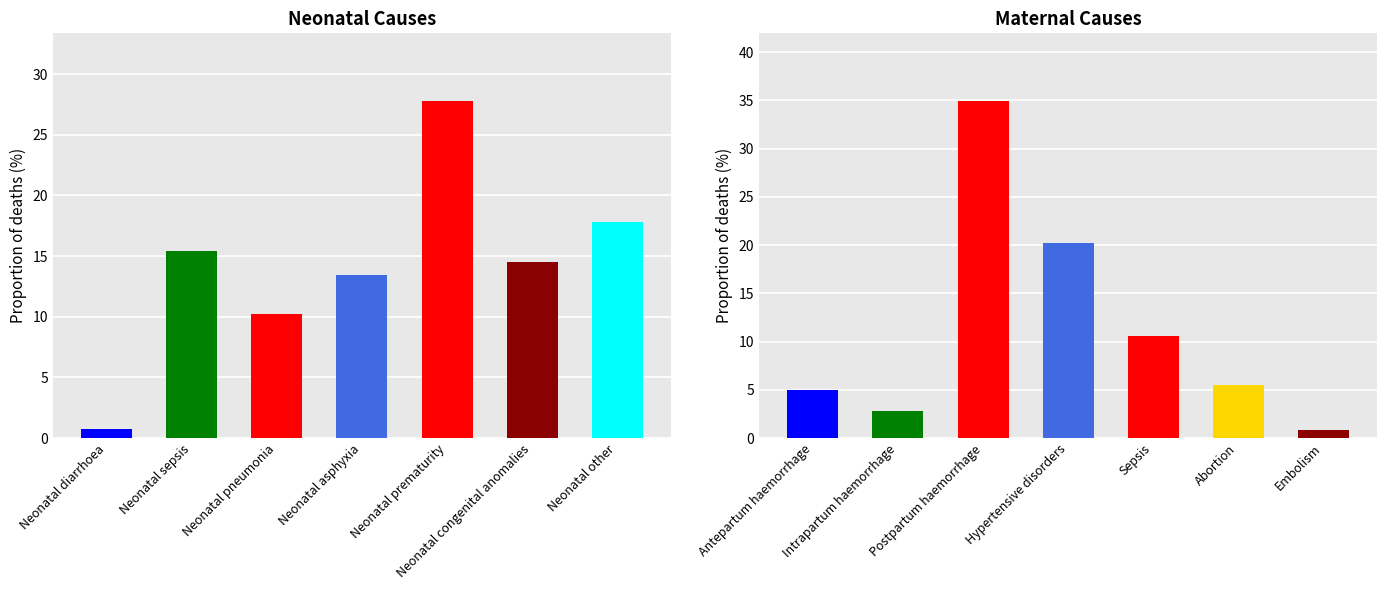

True or false: Neonatal causes has a value of 14.6 at Neonatal congenital anomalies.

True